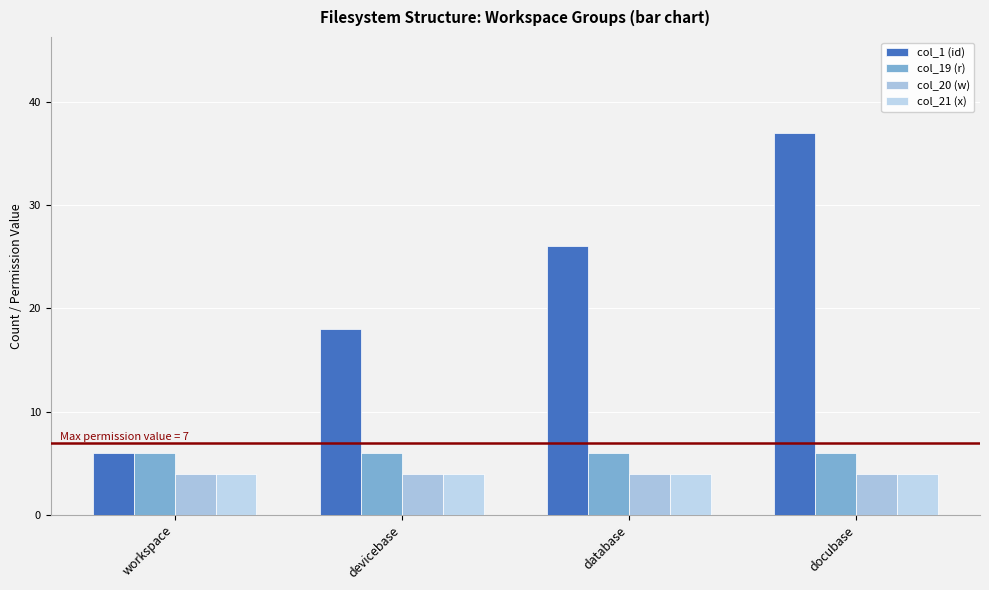

At how many categories does at least one series exceed 18?

2